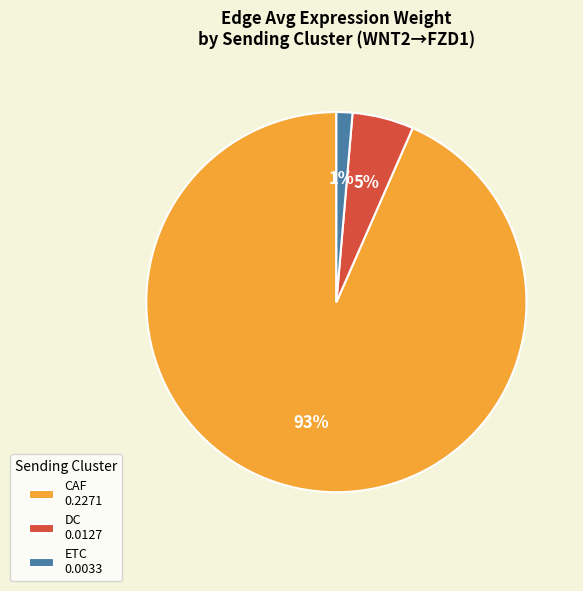

How many slices are in this pie chart?

3